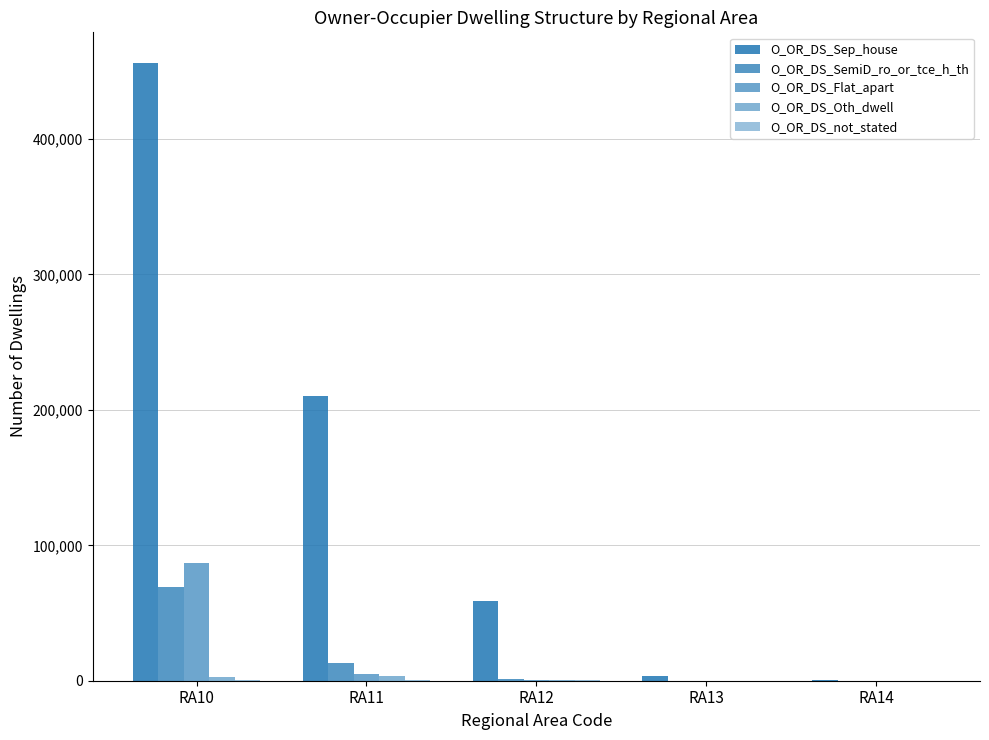

How many series are shown in this chart?

5